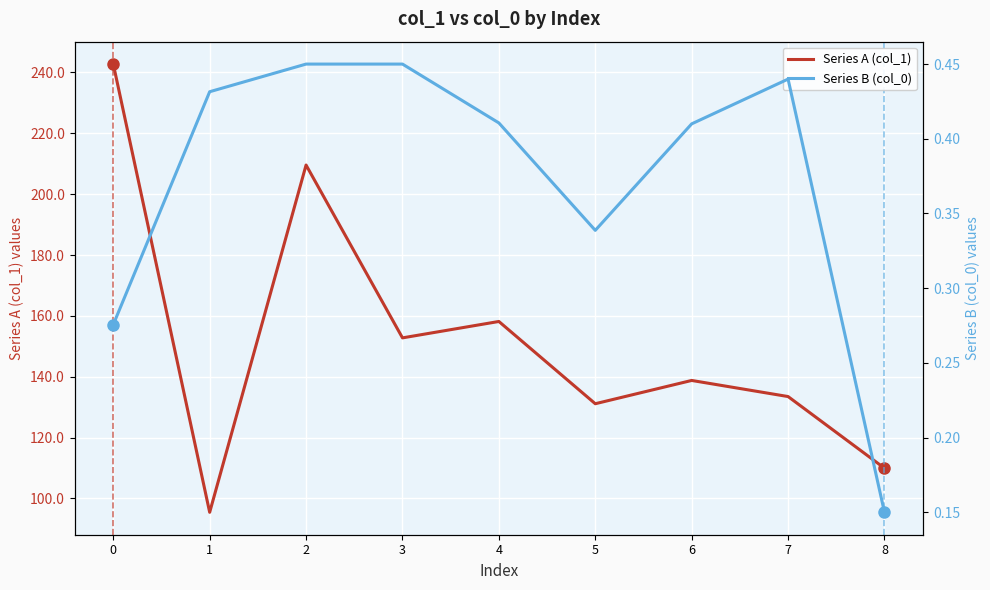

Which series has the widest spread of values?

Series A (col_1)